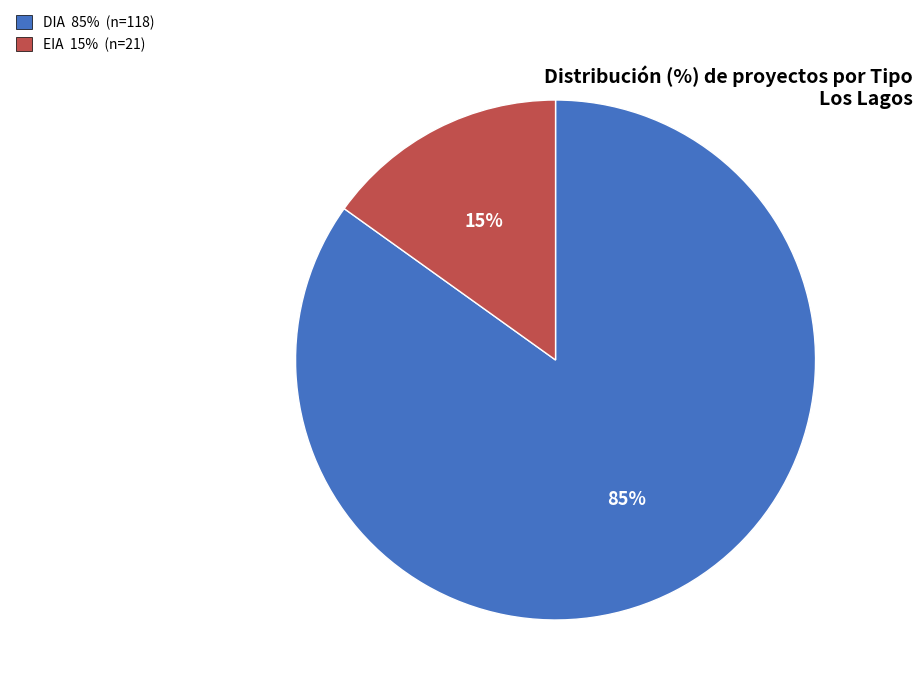

Which slice represents more than half of the pie?

DIA